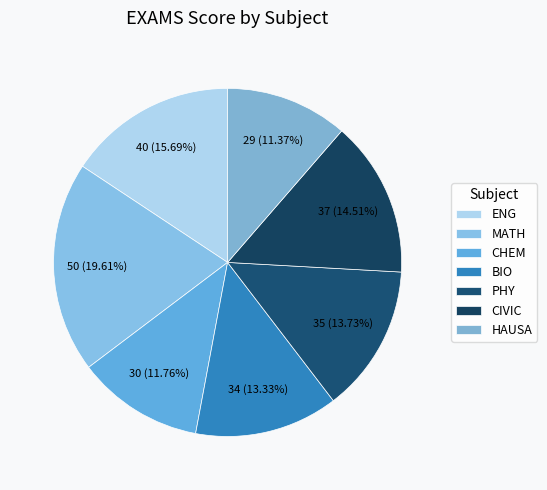

Which category has the biggest portion of the pie?

MATH